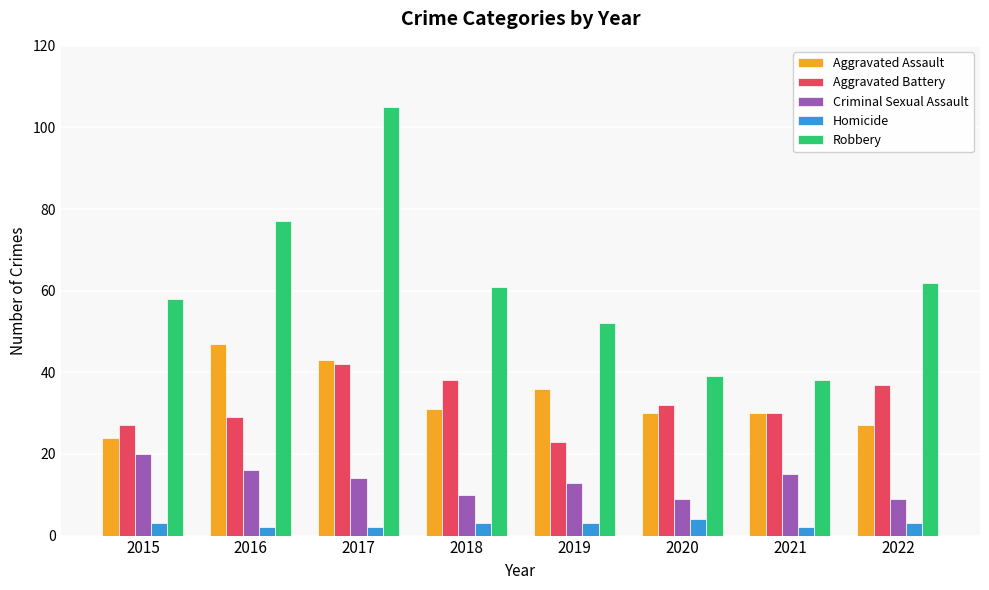

What is the sum of the Aggravated Assault values at 2019 and 2015?

60